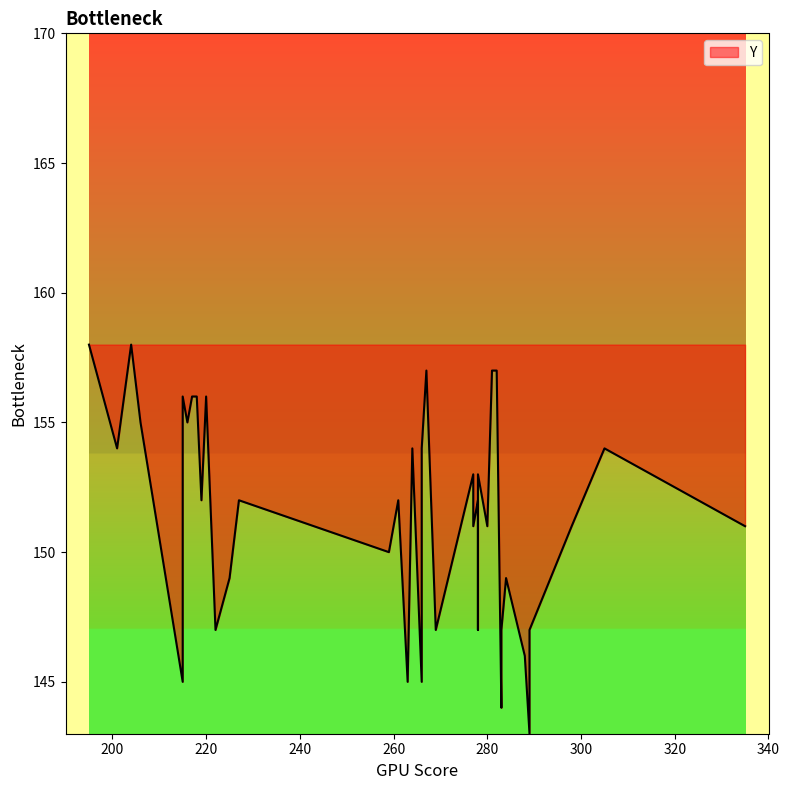

The chart shows a value of 150 at 259. True or false?

True